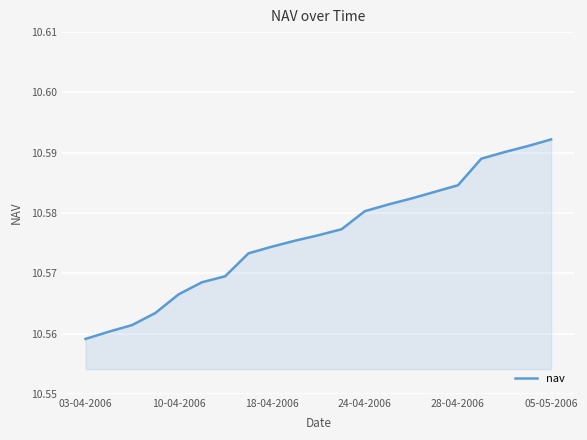

How many values are between 10 and 11?

21